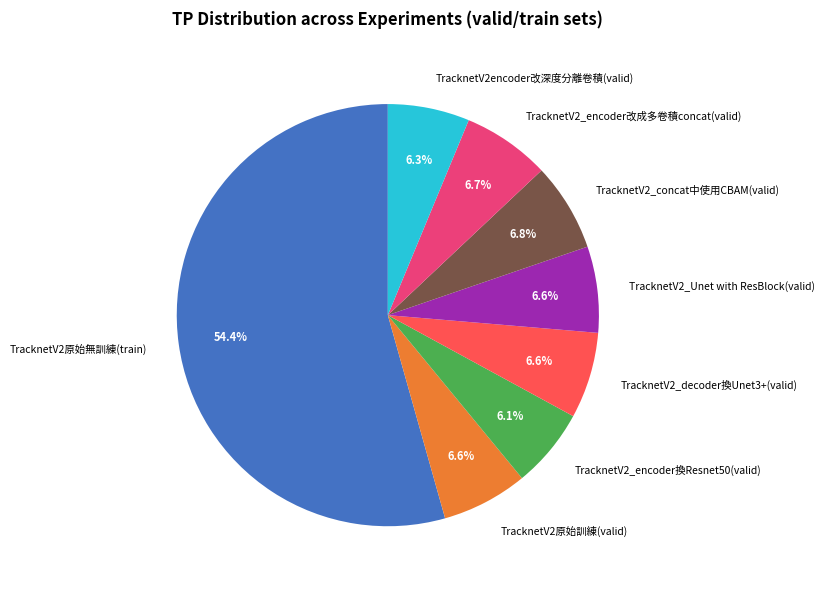

Count the number of slices in the pie.

8